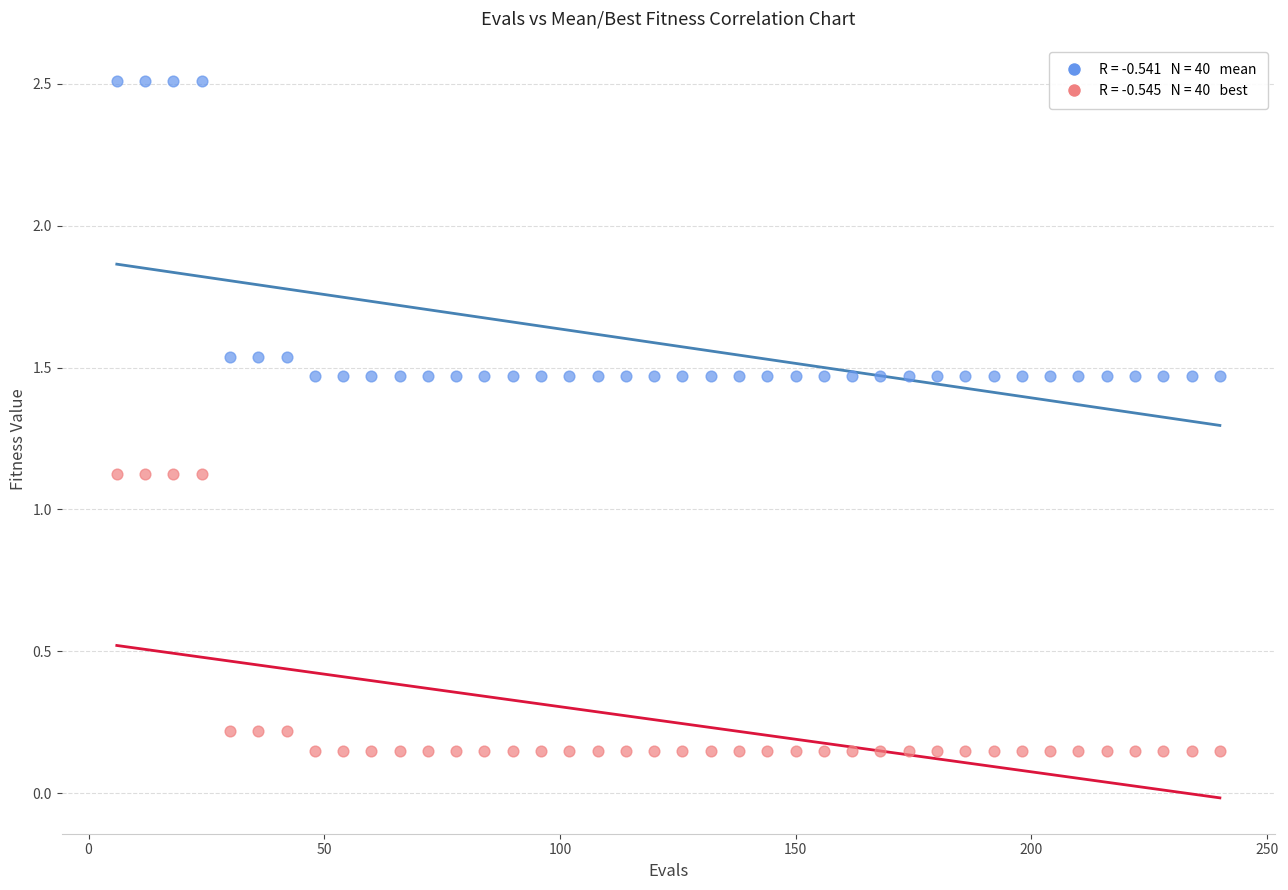

Across all data points, what is the range of X values (max minus min)?

234.0